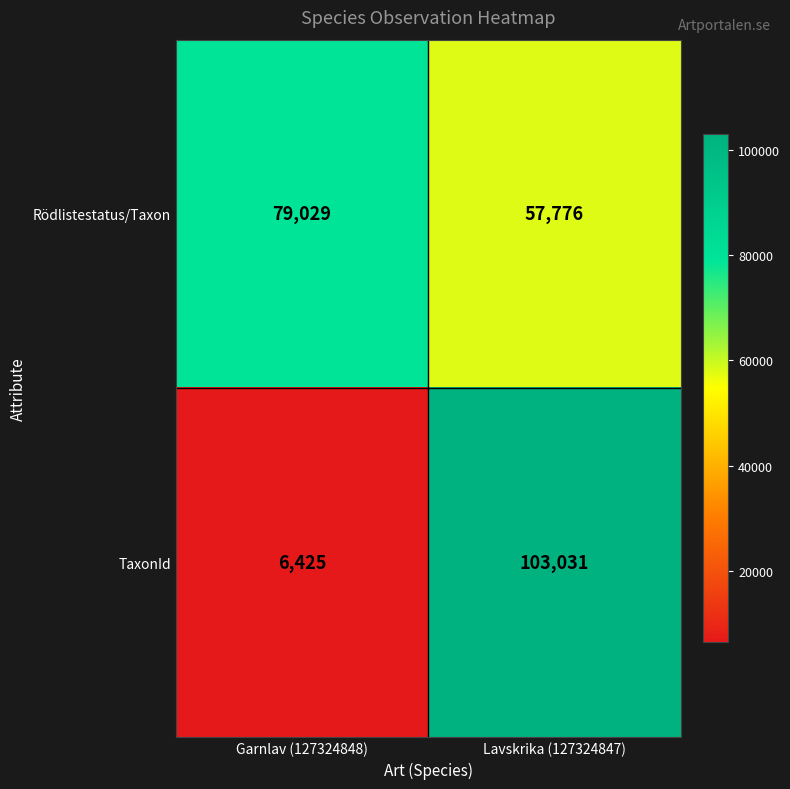

What is the difference between the TaxonId values at Garnlav (127324848) and Lavskrika (127324847)?

96606